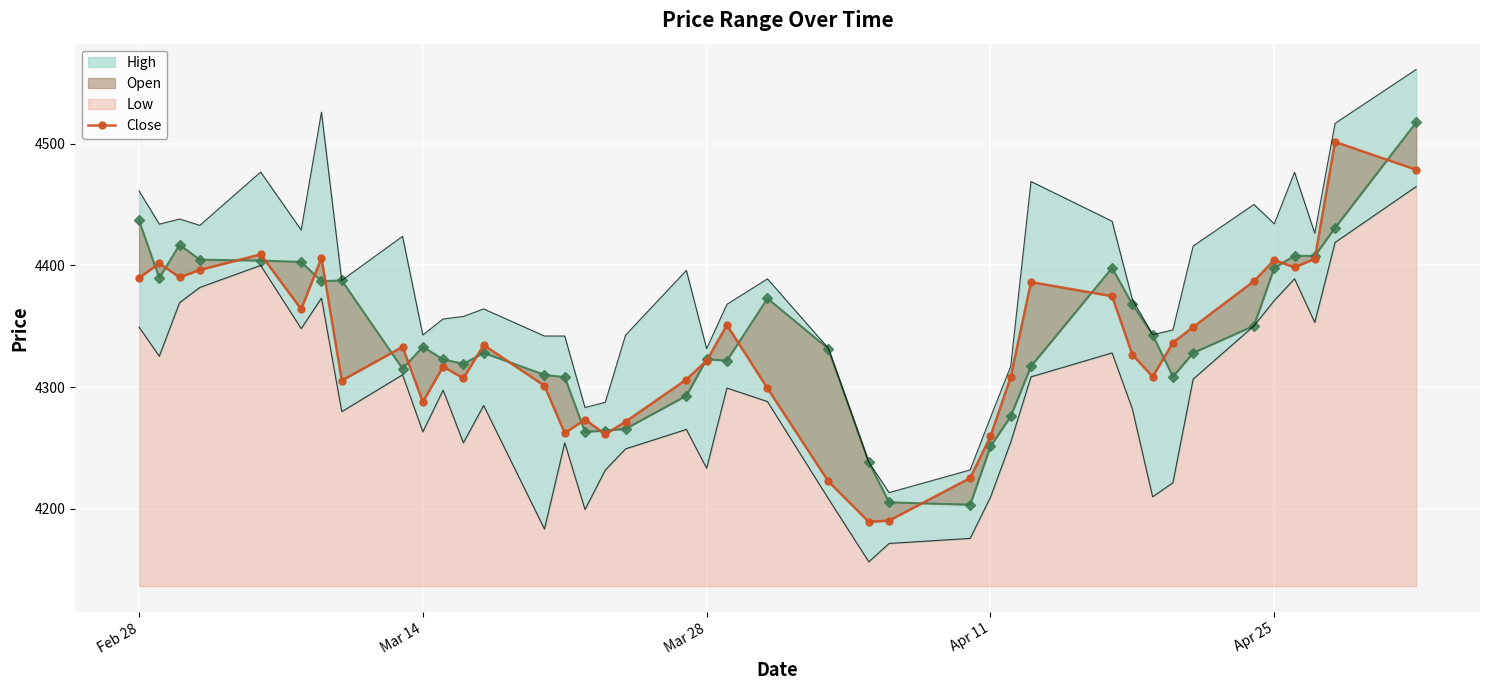

True or false: Close has more than 1 interior local peaks.

True